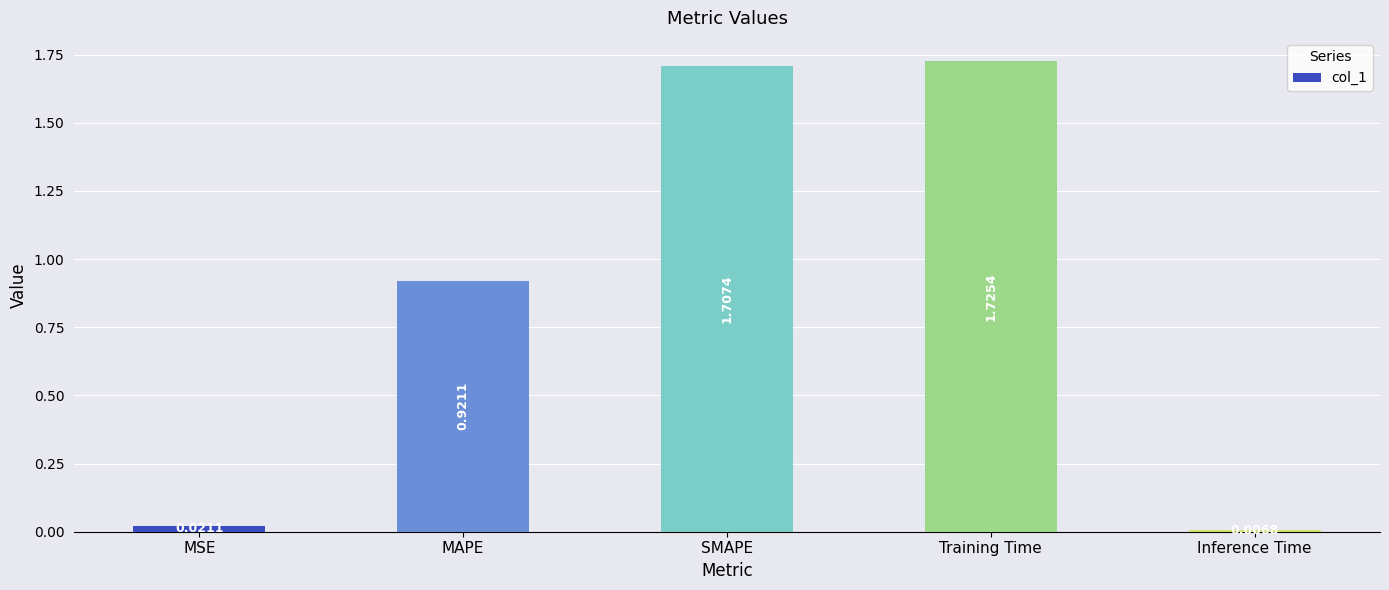

What is the sum of all values?

4.4